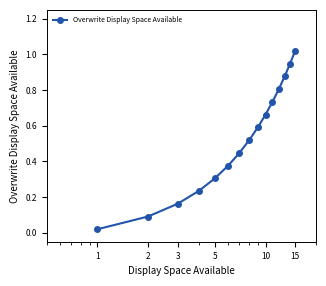

What is the sum of all values?

7.8